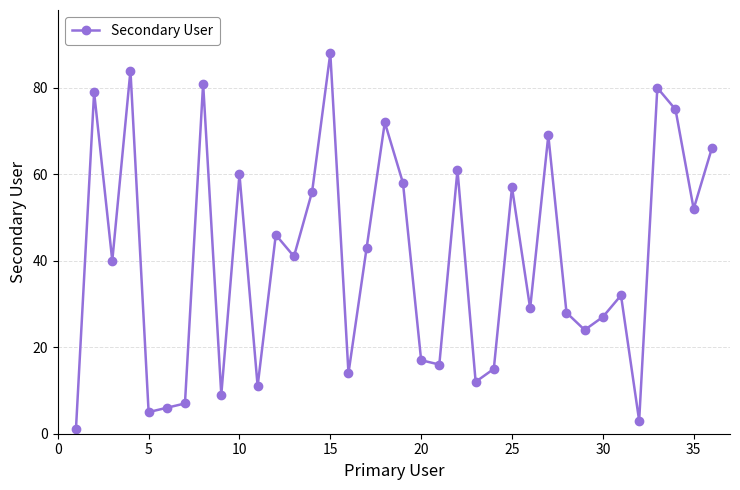

What is the minimum value shown in the chart?

1